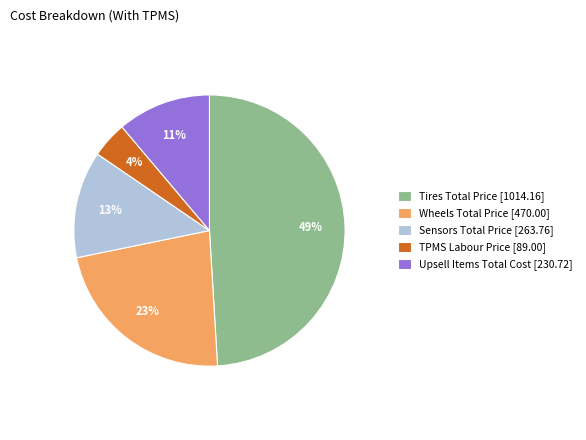

To the nearest percent, what is the difference between the largest and smallest slice percentages?

45%